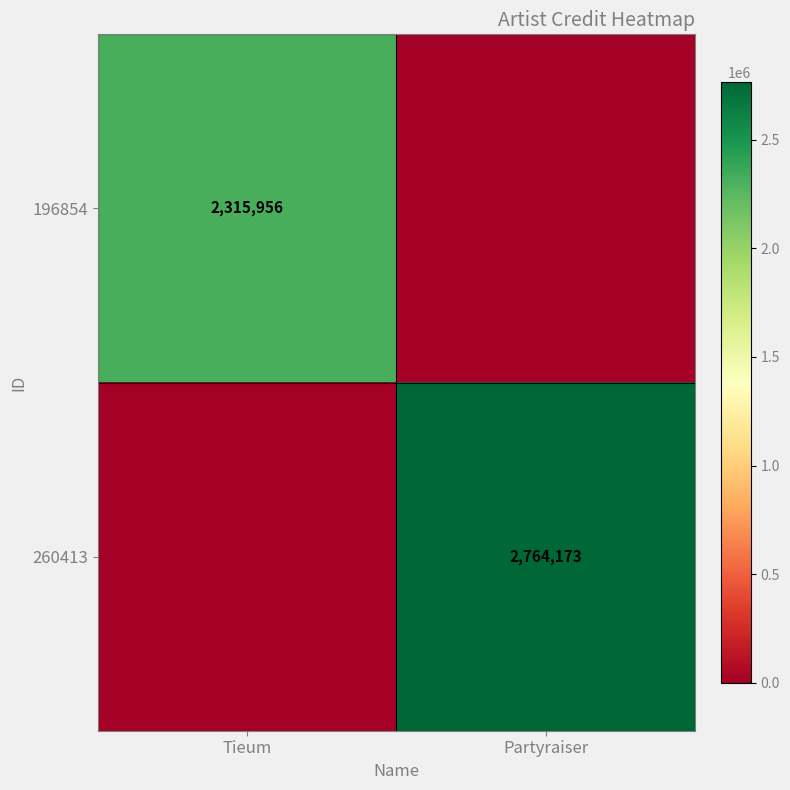

Is it true that 196854 equals 1294568 at Tieum?

False